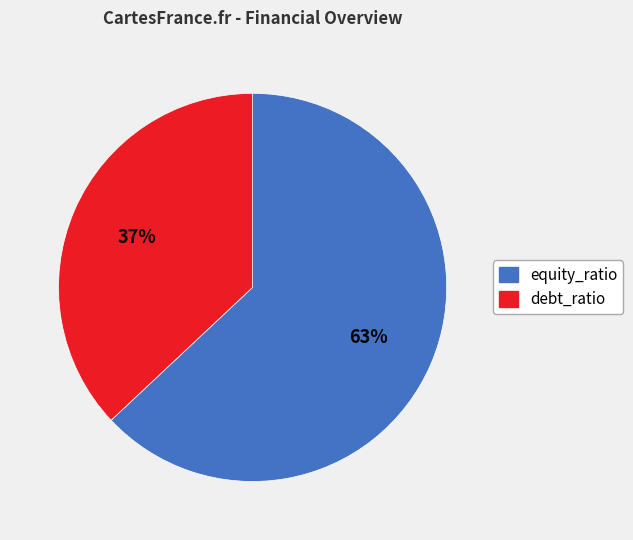

To the nearest percent, what is the difference between the largest and smallest slice percentages?

26%